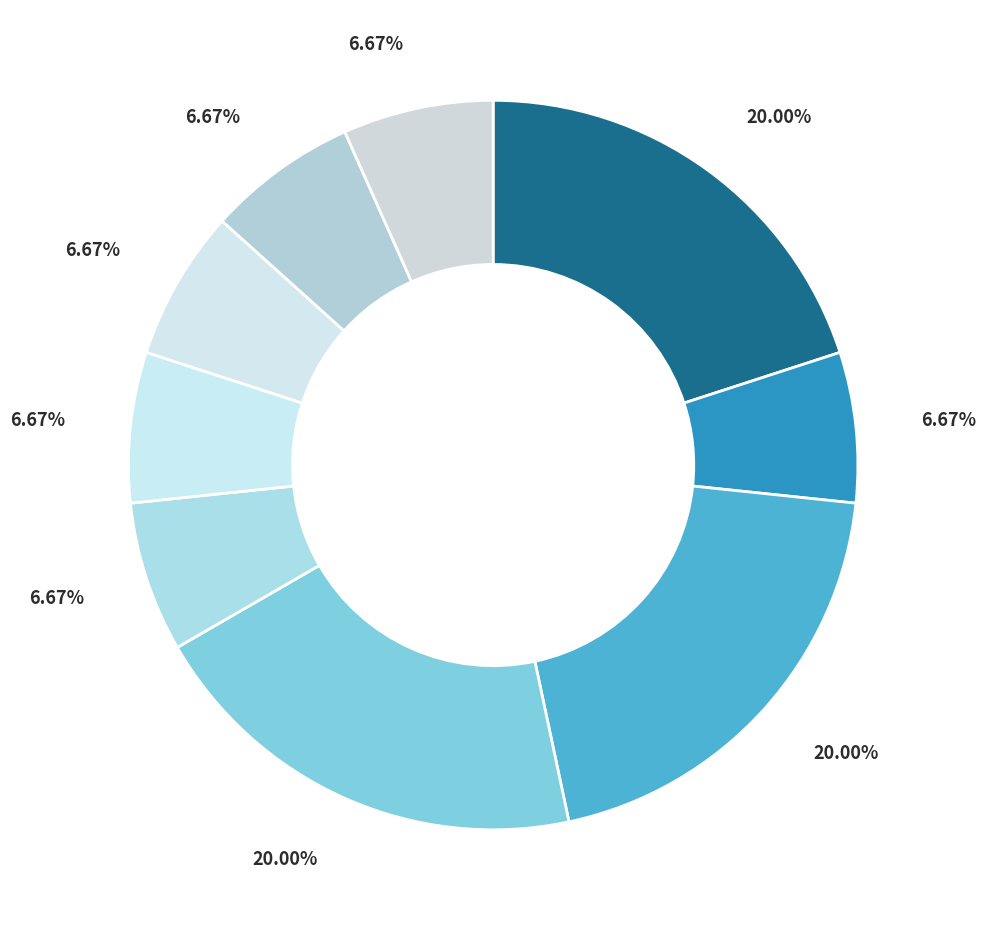

Rank the categories by value from highest to lowest.

ADV, ATR, OBJ, AuxY, AuxP, PRED, AuxX, SBJ, AuxK